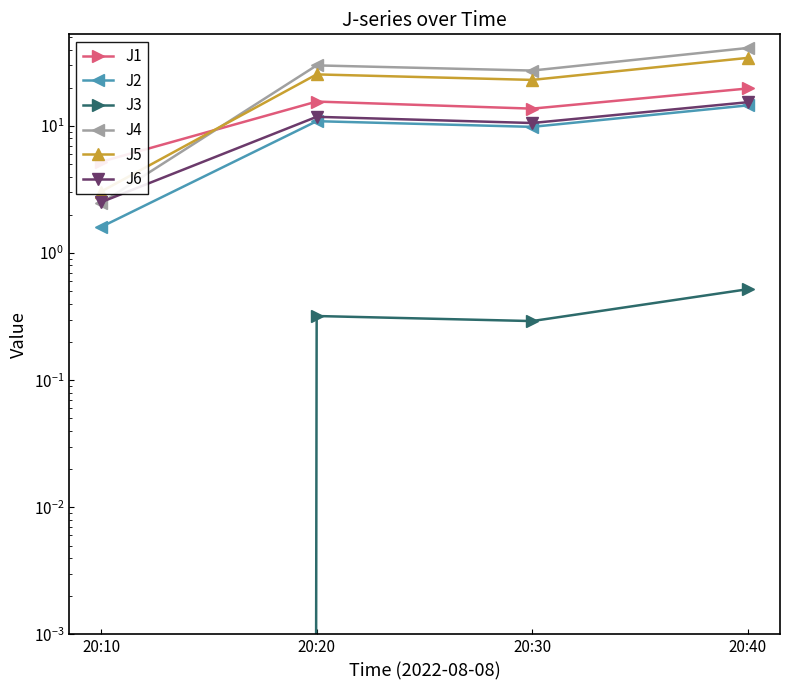

Reading right to left, extract all data points from this chart.

J1: 20:40=19.8	20:30=13.7	20:20=15.6	20:10=5.2
J2: 20:40=14.5	20:30=9.9	20:20=10.9	20:10=1.6
J3: 20:40=0.5	20:30=0.3	20:20=0.3	20:10=0.0
J4: 20:40=41.1	20:30=27.3	20:20=30.0	20:10=2.5
J5: 20:40=34.4	20:30=23.1	20:20=25.5	20:10=3.1
J6: 20:40=15.4	20:30=10.6	20:20=11.8	20:10=2.5